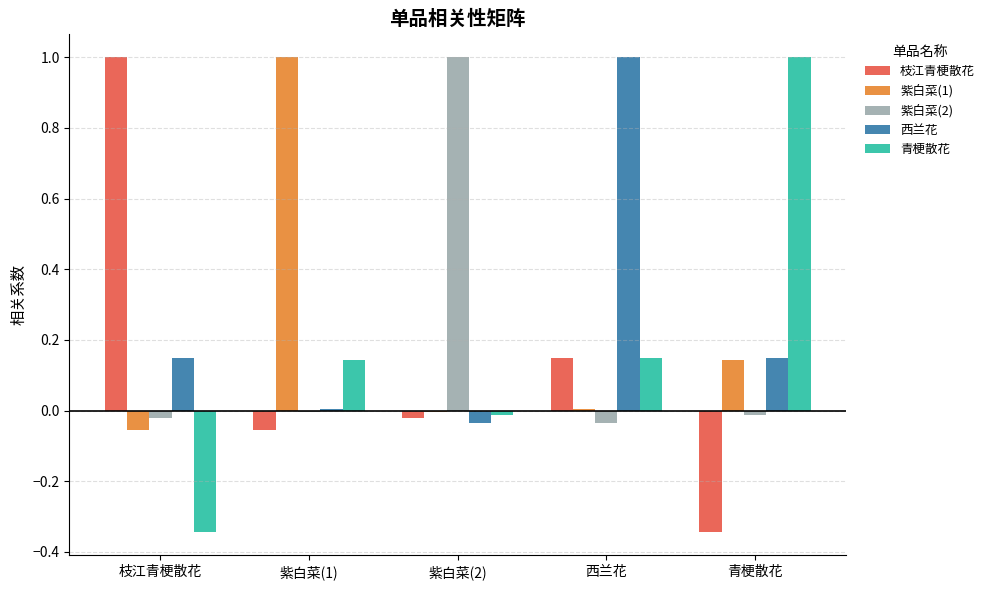

At which label does 紫白菜(1) reach its peak?

紫白菜(1)